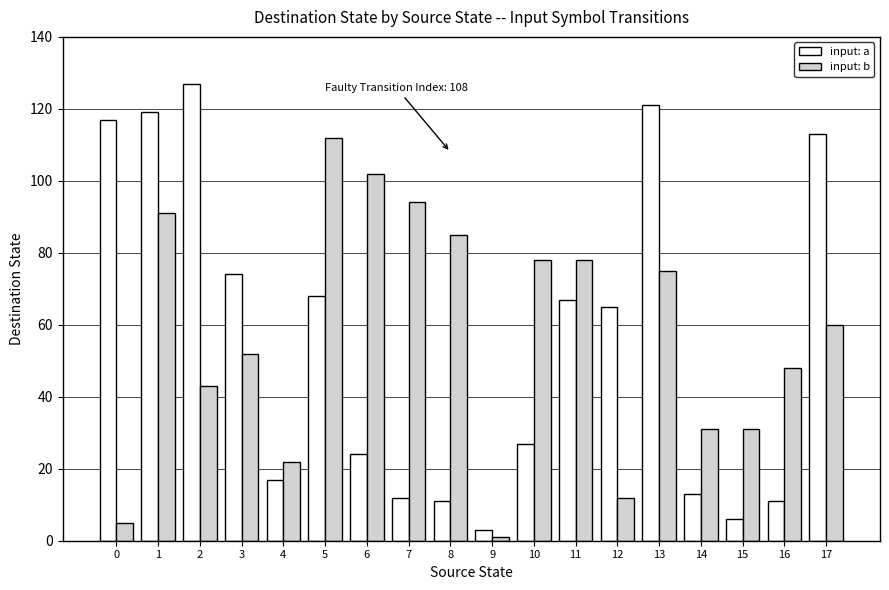

At which category is the sum across all series the highest?

1